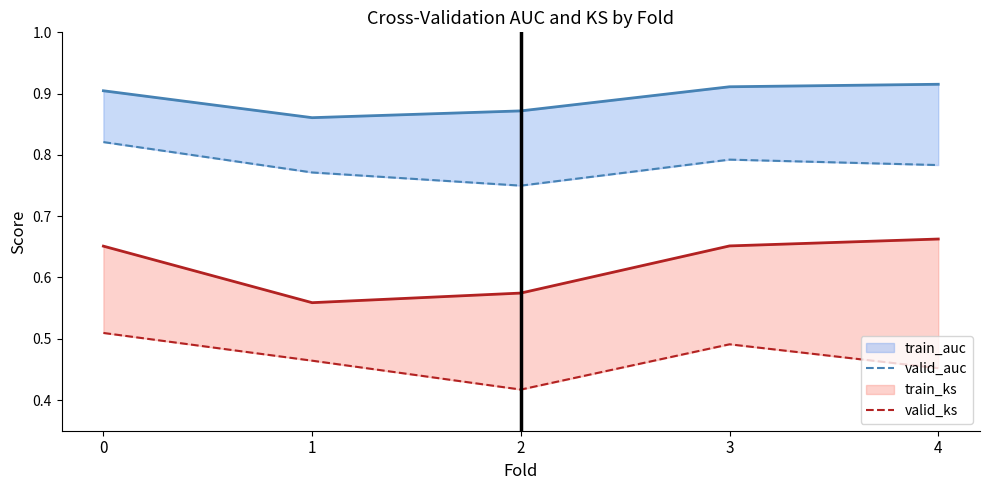

At how many categories does at least one series exceed 0?

5